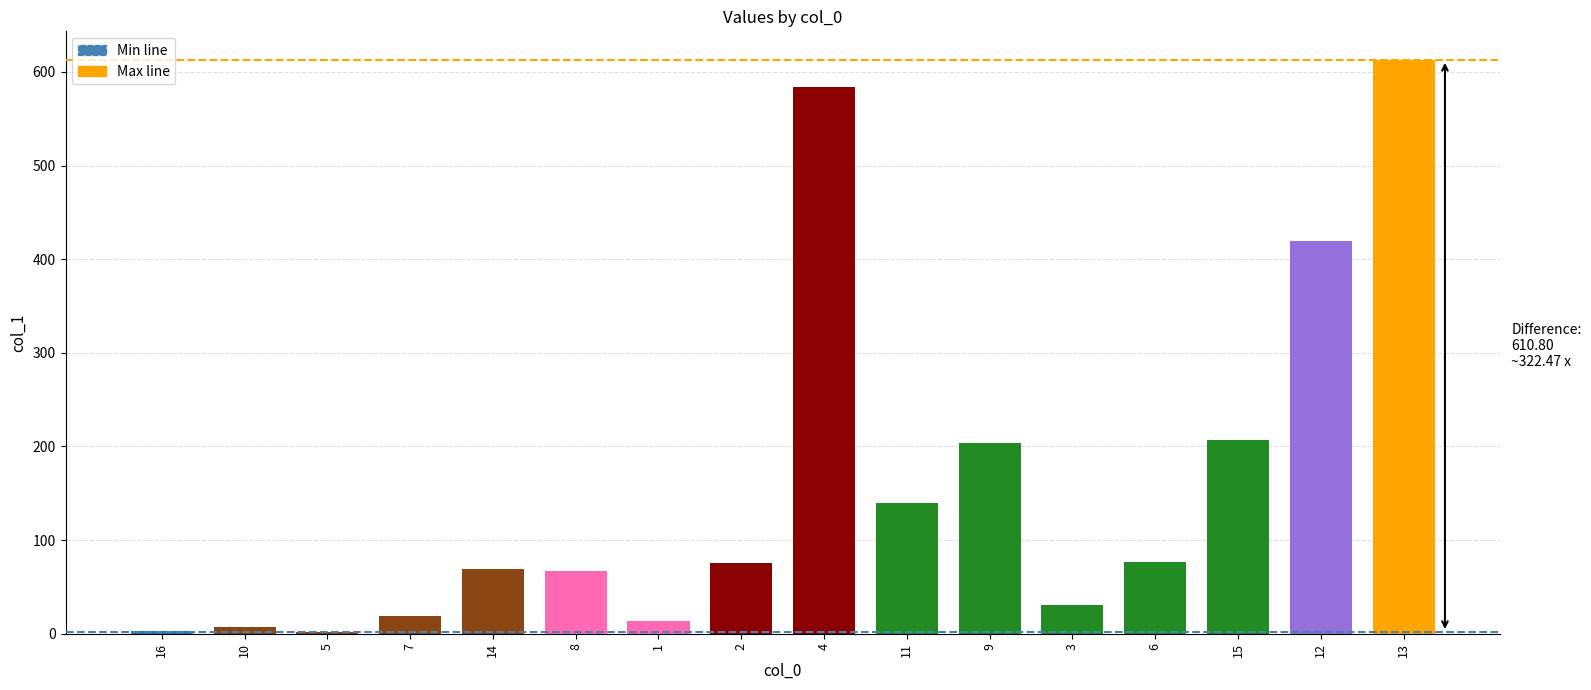

What is the change in value from 7 to 12?

+399.8